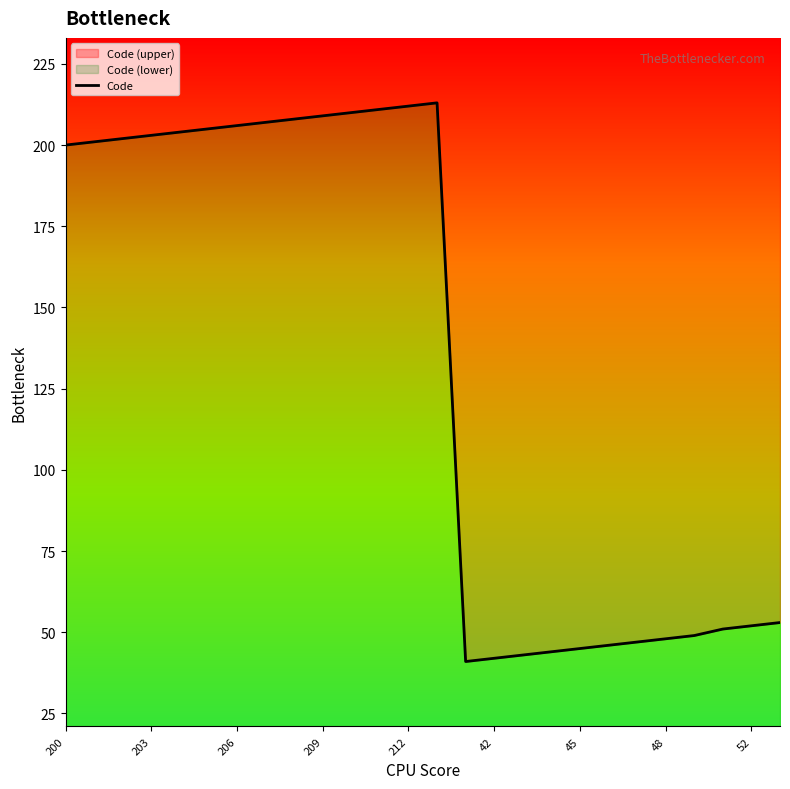

What is the difference between the maximum and minimum values?

172